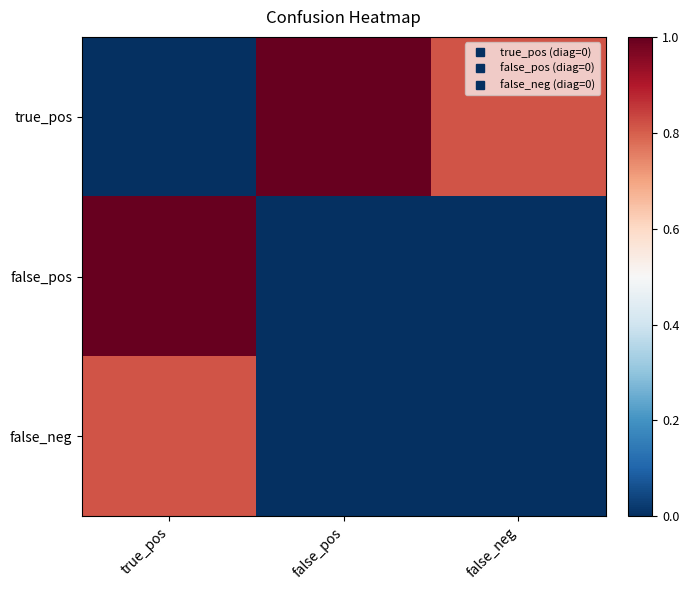

At true_pos, list the series in order from smallest to largest.

true_pos, false_neg, false_pos